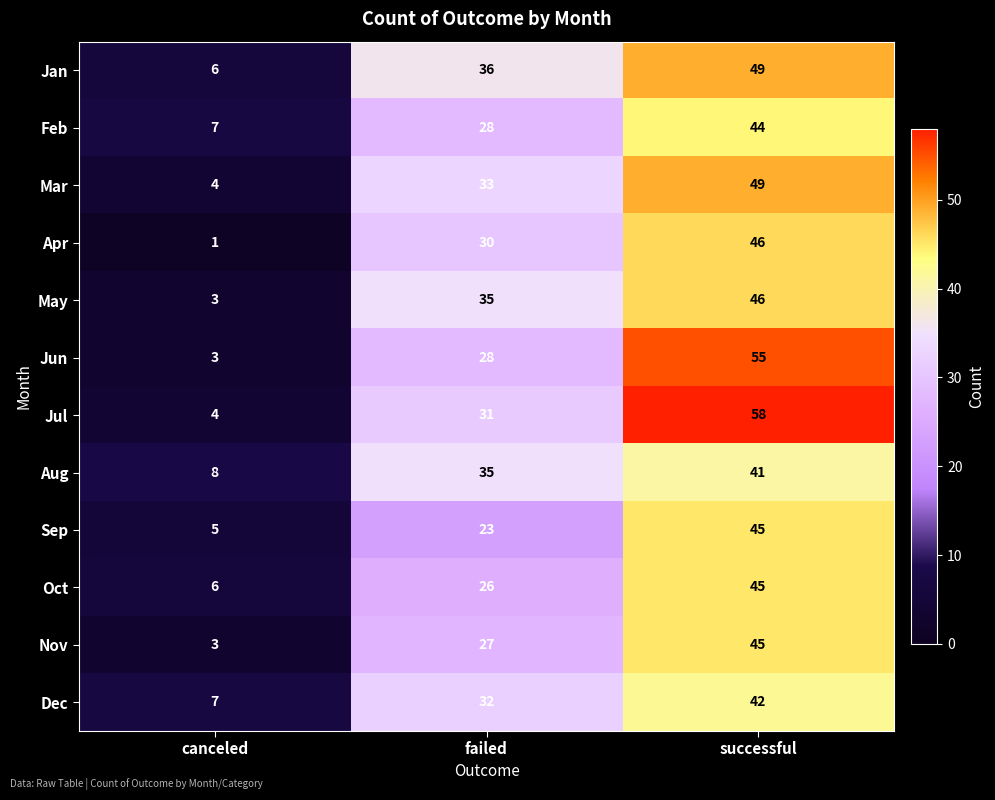

Which label corresponds to the smallest value in the chart?

canceled